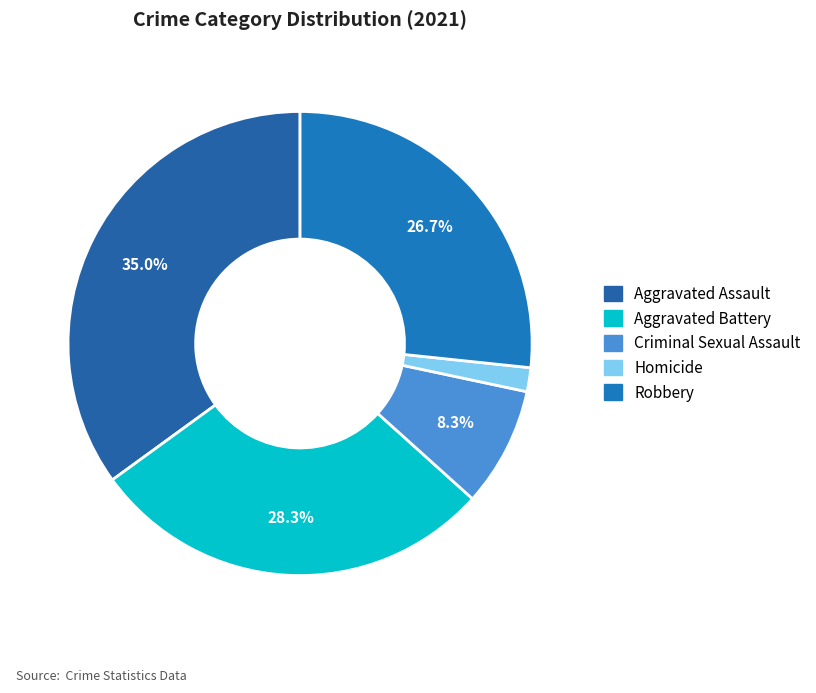

True or false: Aggravated Assault accounts for 35% of the total.

True